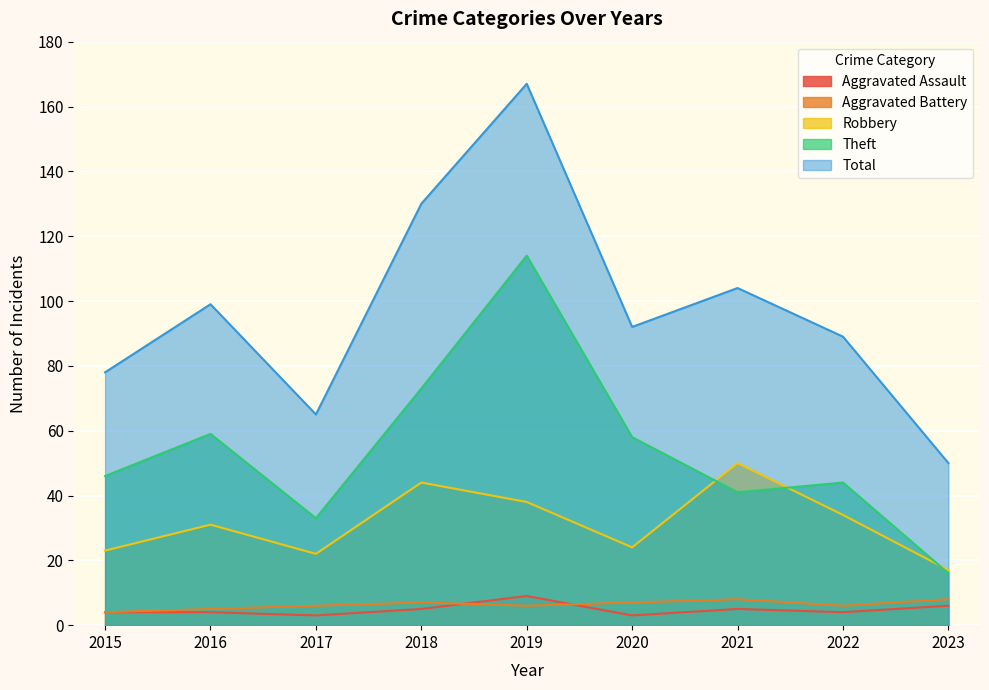

Is the value of Aggravated Assault at 2015 greater than the value of Robbery at 2020?

No